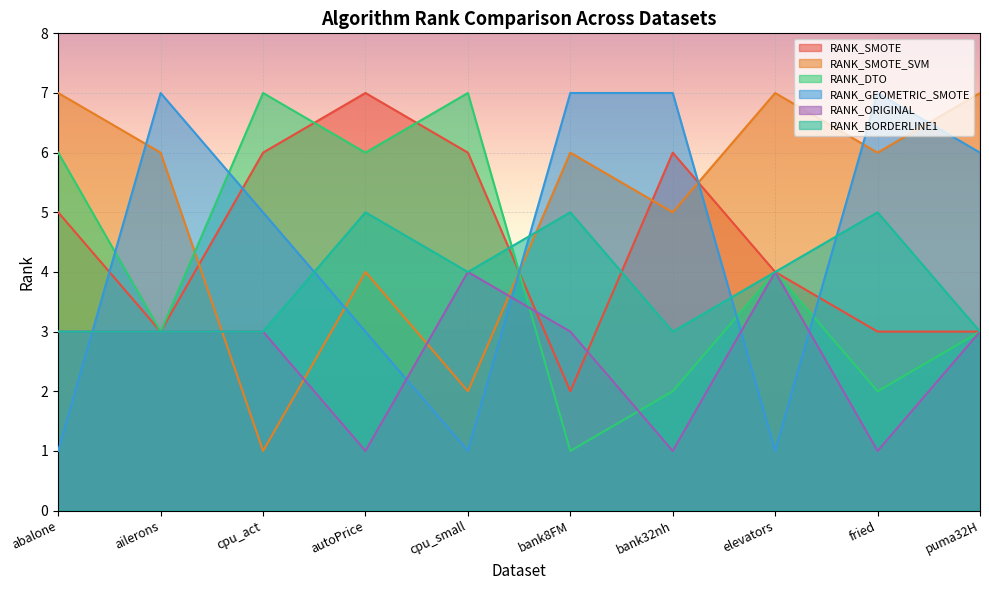

What is the difference between the second highest and minimum values in the RANK_SMOTE series?

4